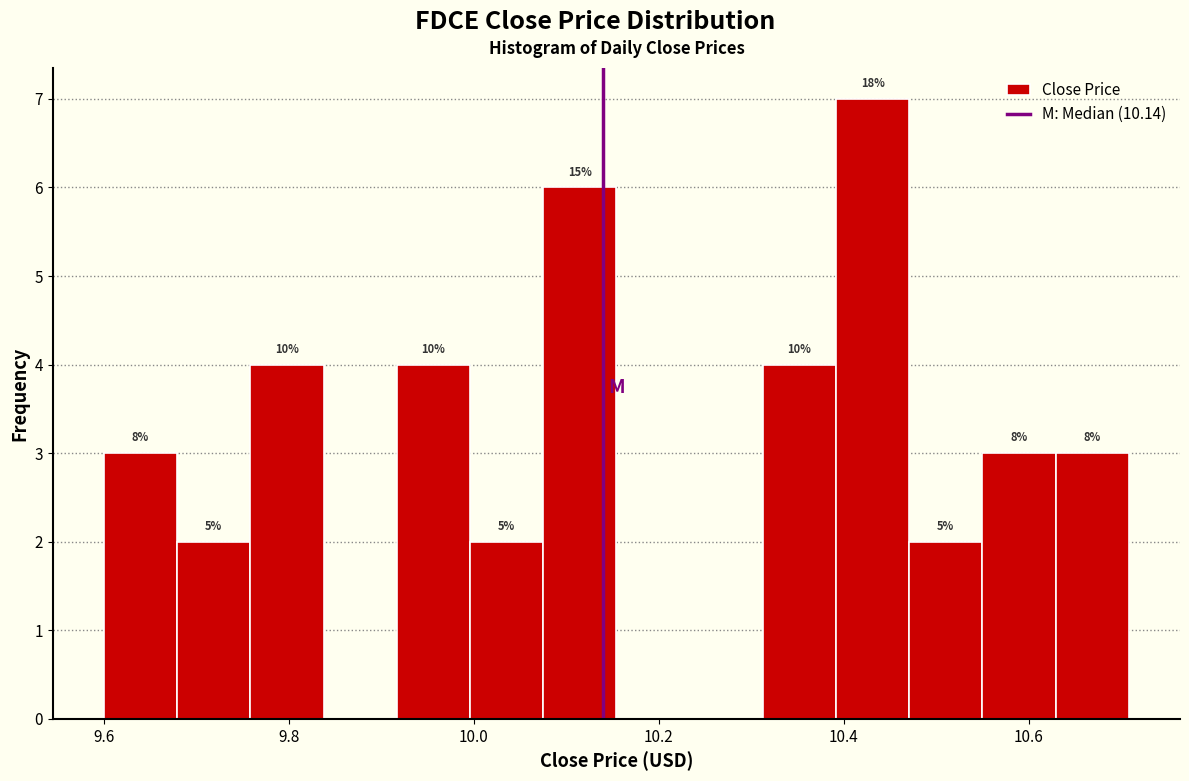

Around what value on the x-axis is the tallest bar? Give the approximate position of its centre, as read against the axis.

10.44